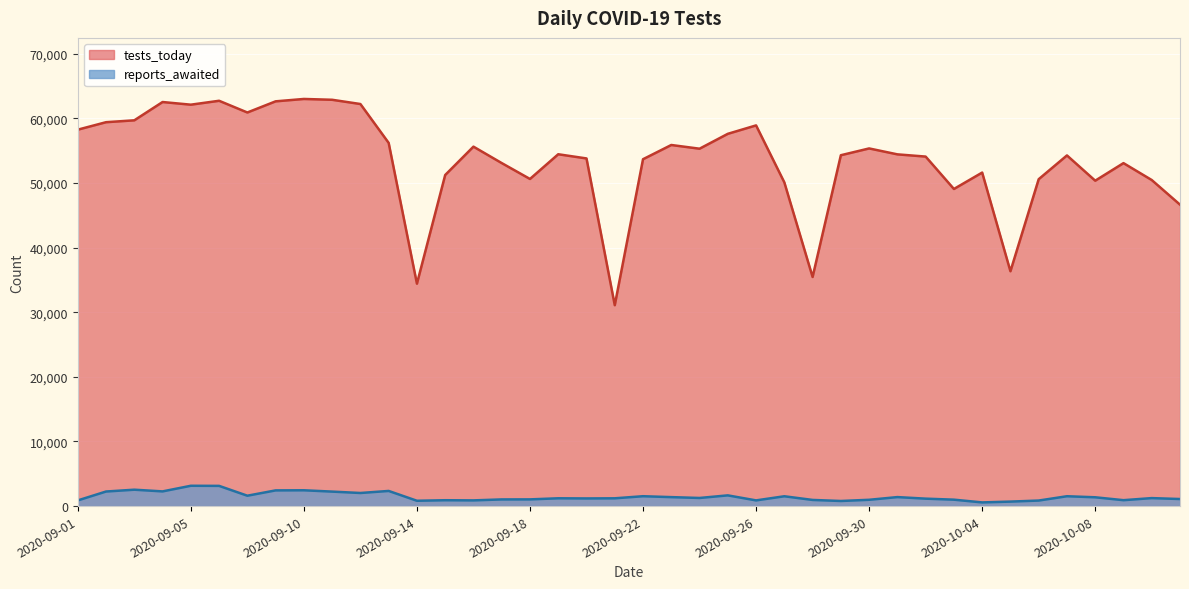

What is the spread (max minus min) of values at 2020-09-12?

60207